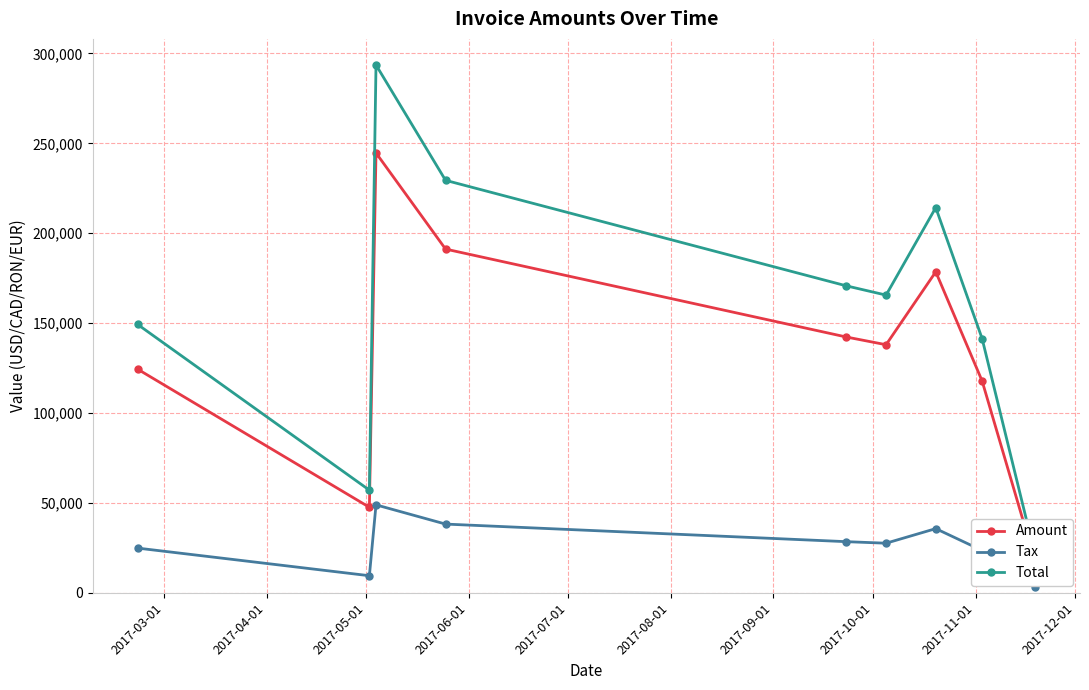

How many interior local valleys does the Tax series have?

2